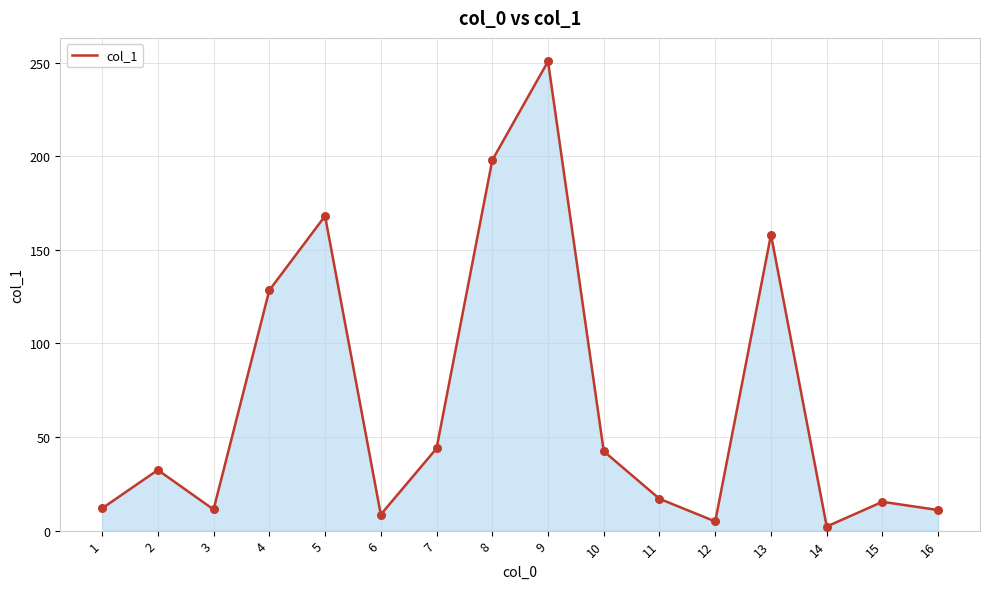

What is the ratio of the value at 4 to the value at 14?

58.4